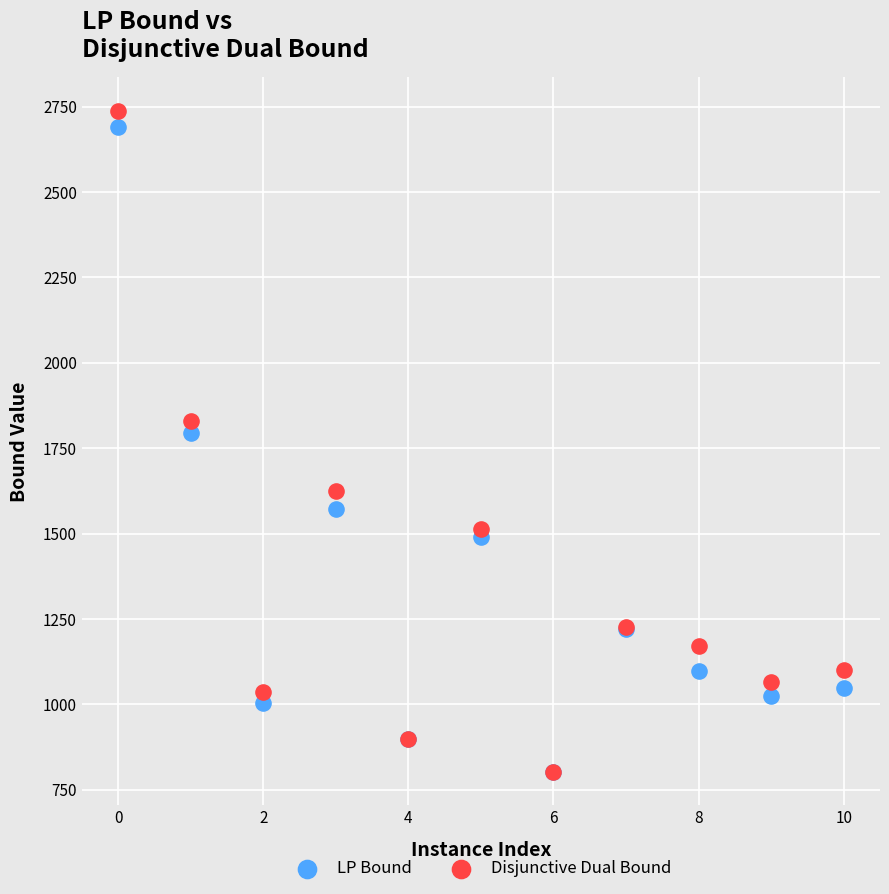

In the Disjunctive Dual Bound series, what Y value is closest to 1770?

1830.1